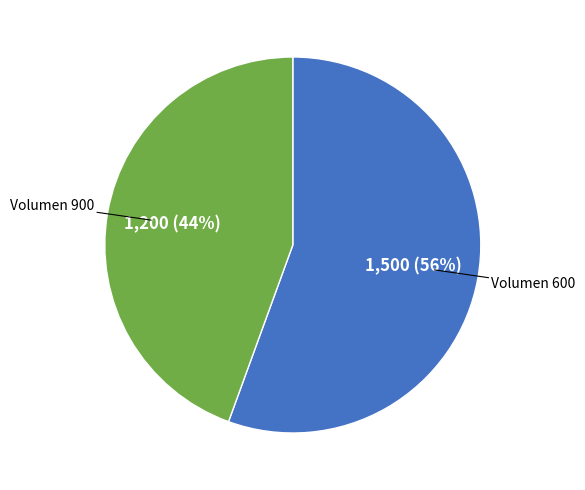

Is there any slice that represents more than half of the pie?

Yes